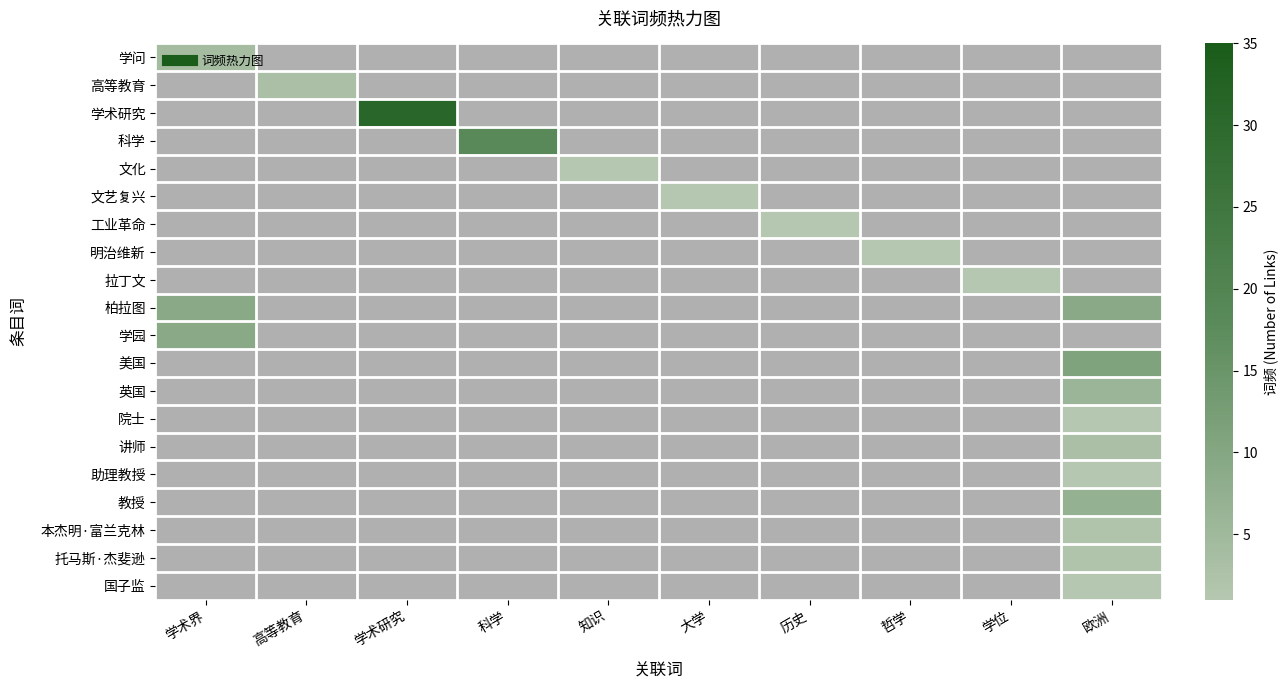

Between 知识 and 历史, which is larger?

知识